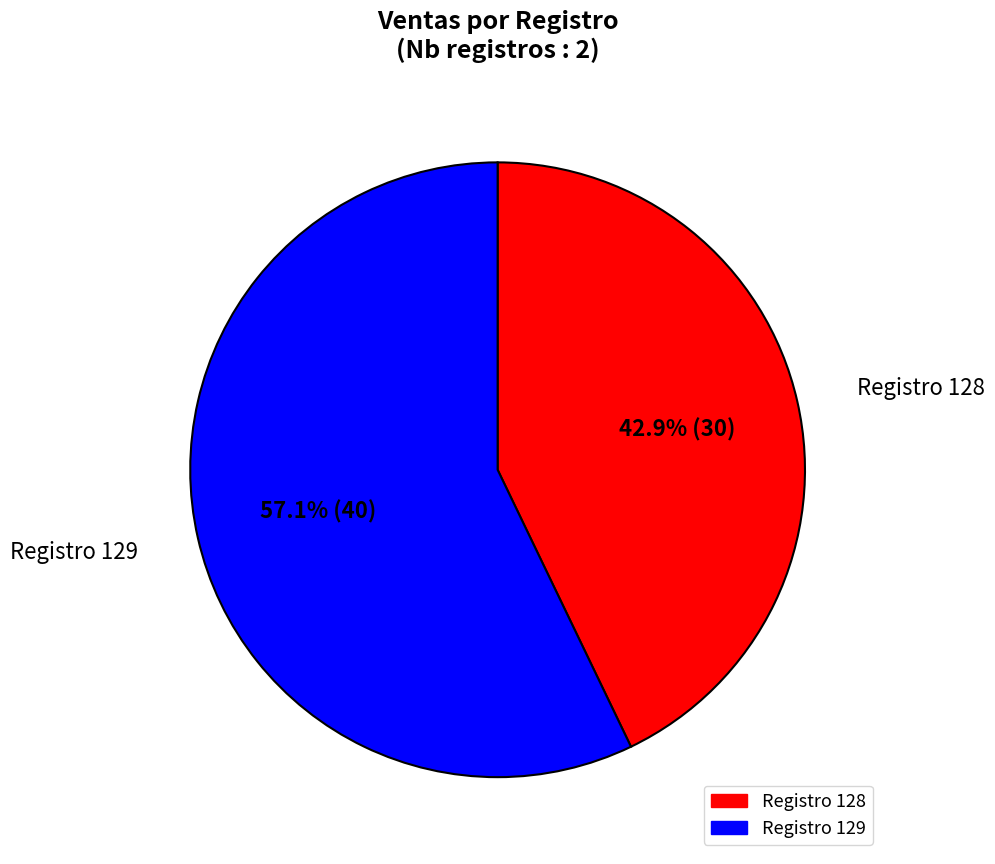

Is there any slice that represents more than half of the pie?

Yes